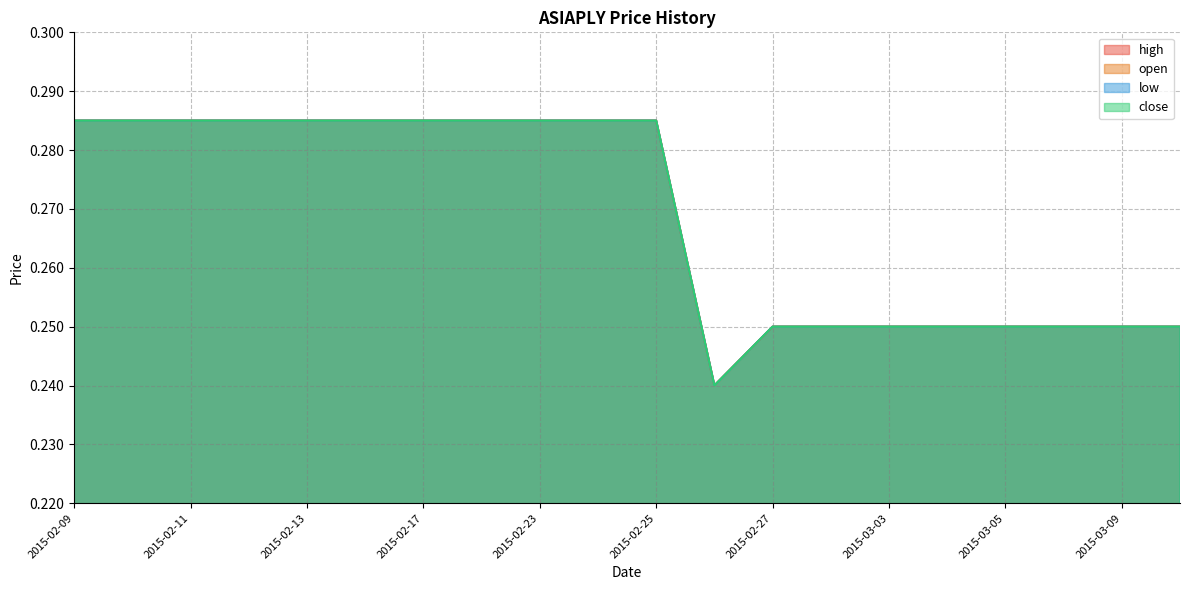

Reading left to right, extract all data points from this chart.

high: 0.3	0.3	0.3	0.3	0.3	0.3	0.3	0.3	0.3	0.3	0.3	0.2	0.2	0.2	0.2	0.2	0.2	0.2	0.2	0.2
open: 0.3	0.3	0.3	0.3	0.3	0.3	0.3	0.3	0.3	0.3	0.3	0.2	0.2	0.2	0.2	0.2	0.2	0.2	0.2	0.2
low: 0.3	0.3	0.3	0.3	0.3	0.3	0.3	0.3	0.3	0.3	0.3	0.2	0.2	0.2	0.2	0.2	0.2	0.2	0.2	0.2
close: 0.3	0.3	0.3	0.3	0.3	0.3	0.3	0.3	0.3	0.3	0.3	0.2	0.2	0.2	0.2	0.2	0.2	0.2	0.2	0.2